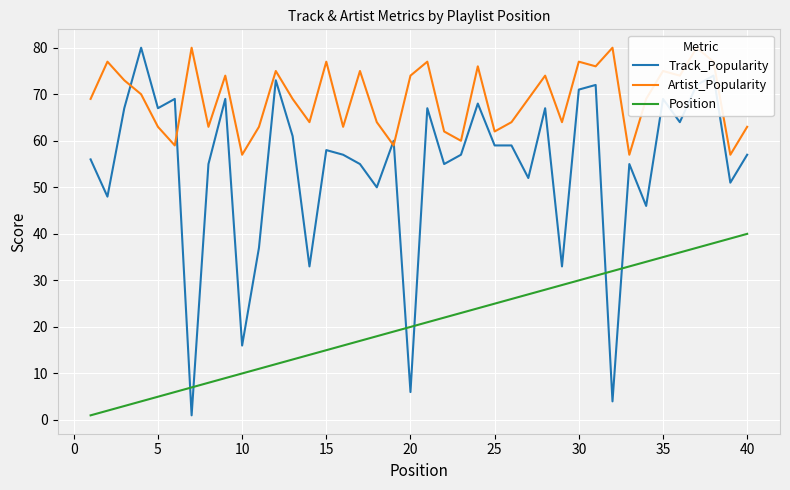

How many intersections are there between Track_Popularity and Position?

6